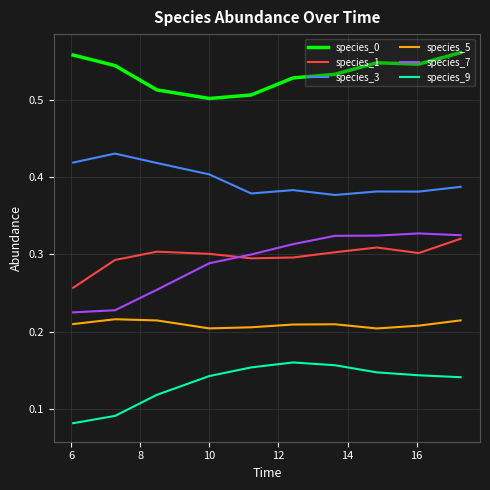

True or false: species_5 and species_1 cross at least once.

False